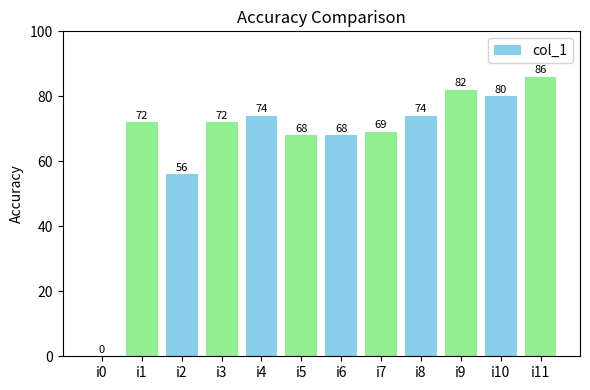

What is the sum of the values at i5 and i2?

124